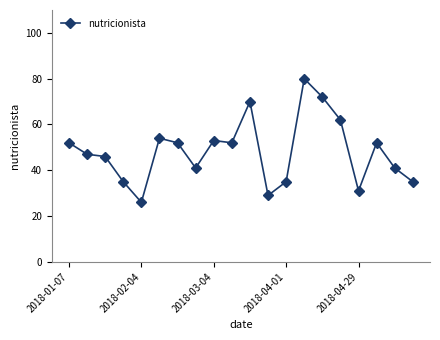

Is this an area chart (filled region under the line)?

No